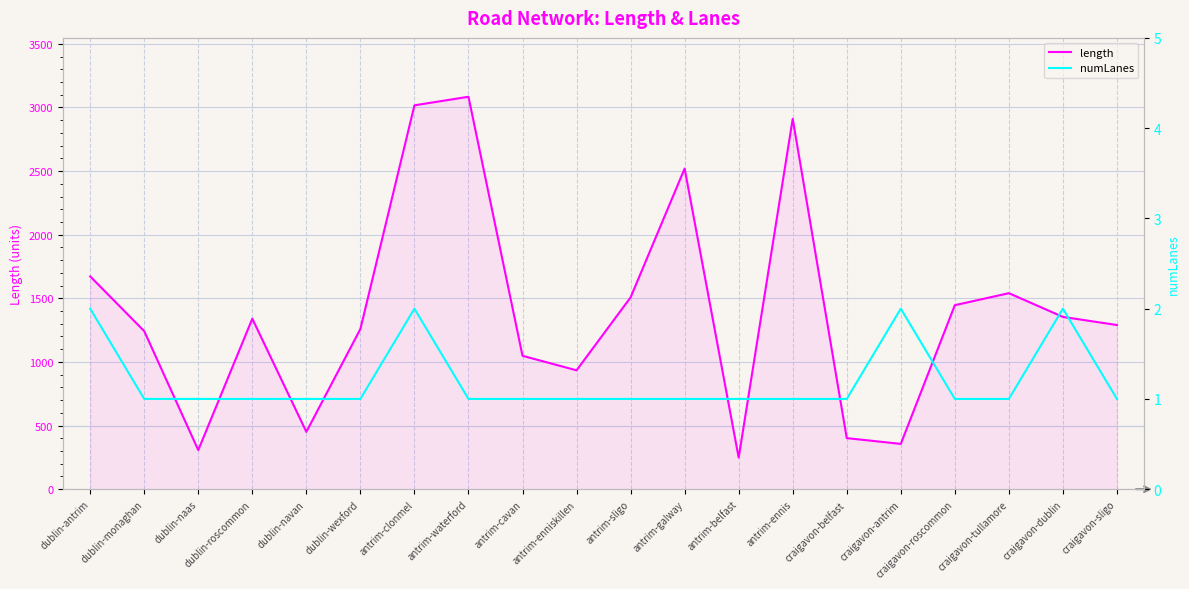

Reading left to right, transcribe all the data shown in this chart.

length: 1672.4	1242.0	307.4	1339.9	450.7	1259.4	3016.7	3084.0	1048.4	934.3	1507.4	2519.9	248.2	2911.0	401.4	356.0	1446.1	1540.4	1354.0	1290.2
numLanes: 2.0	1.0	1.0	1.0	1.0	1.0	2.0	1.0	1.0	1.0	1.0	1.0	1.0	1.0	1.0	2.0	1.0	1.0	2.0	1.0